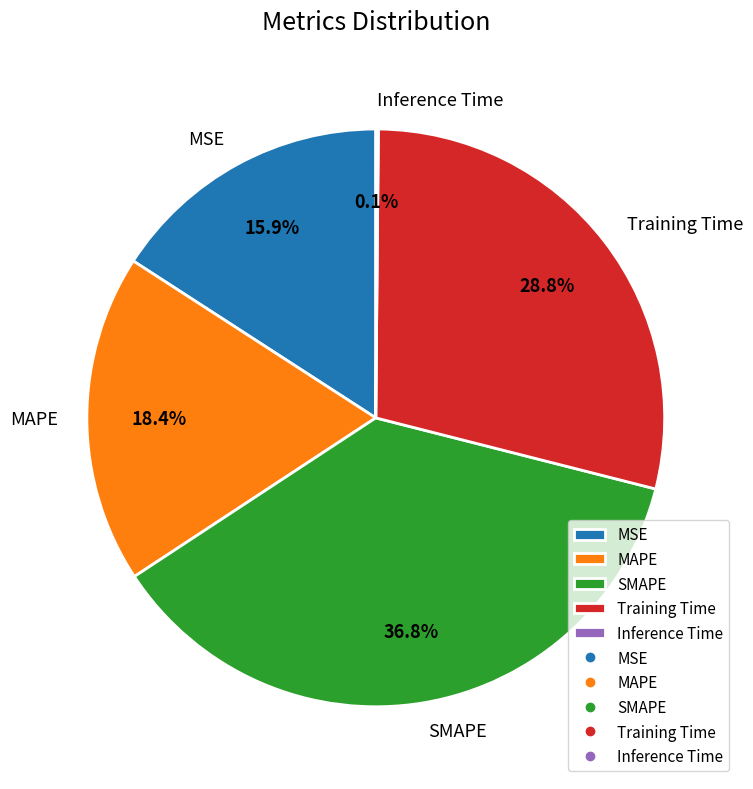

The Training Time slice represents 29% of the pie. True or false?

True